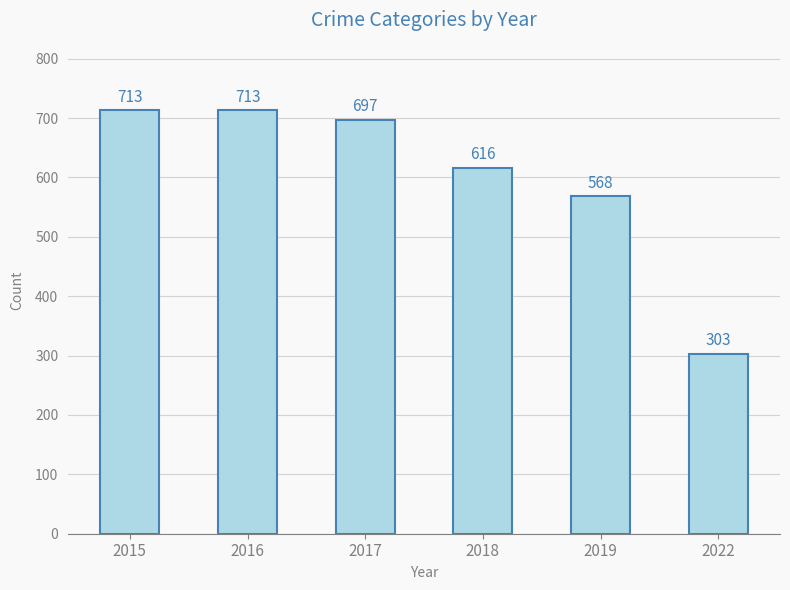

Reading left to right, list all the values displayed in this chart.

2015=713	2016=713	2017=697	2018=616	2019=568	2022=303